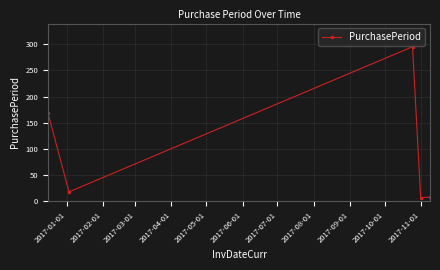

True or false: there are more than 2 points higher than both neighbors.

False